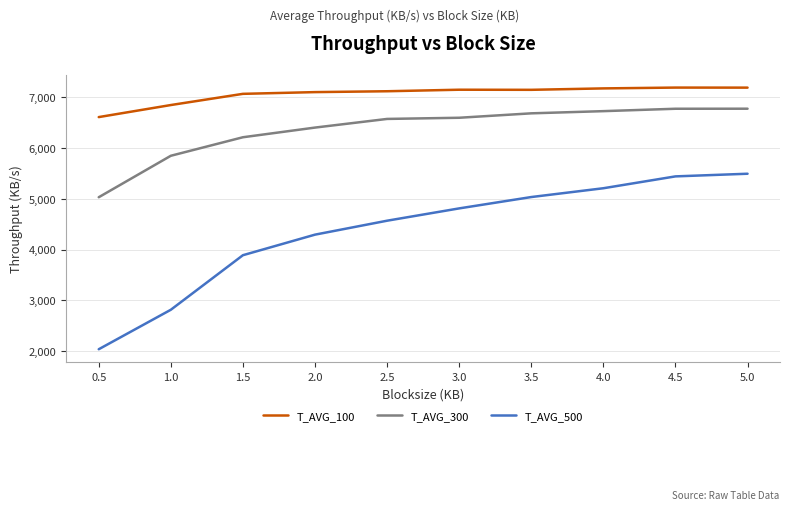

What is the total value across all series at 2.5?

18248